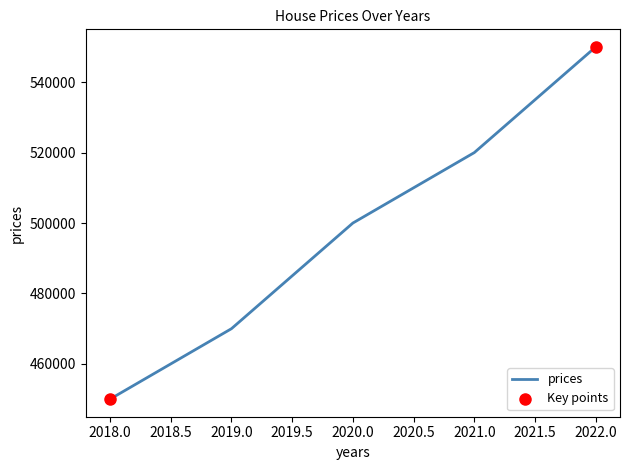

What is the ratio of the value at 2018.0 to the value at 2022.0?

0.8